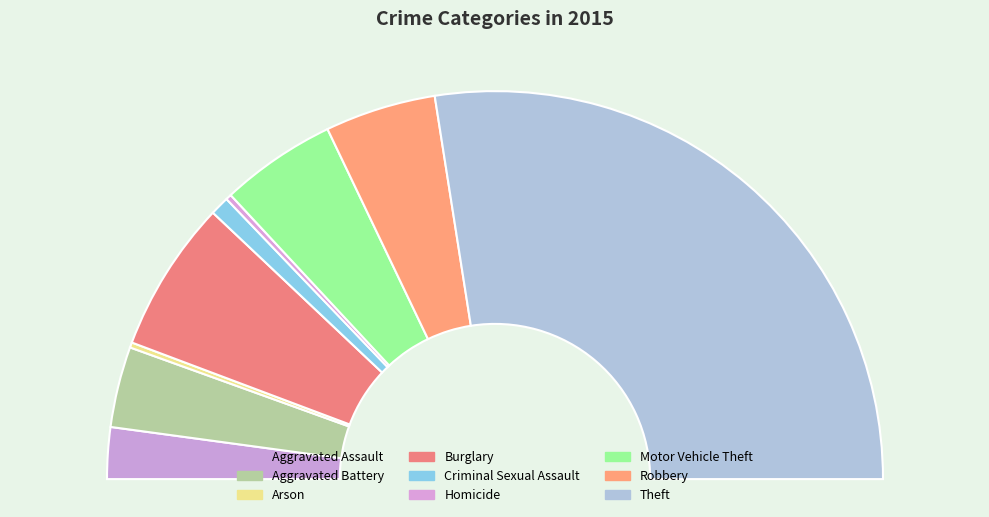

What is the ratio of the value at Aggravated Battery to the value at Homicide?

14.1